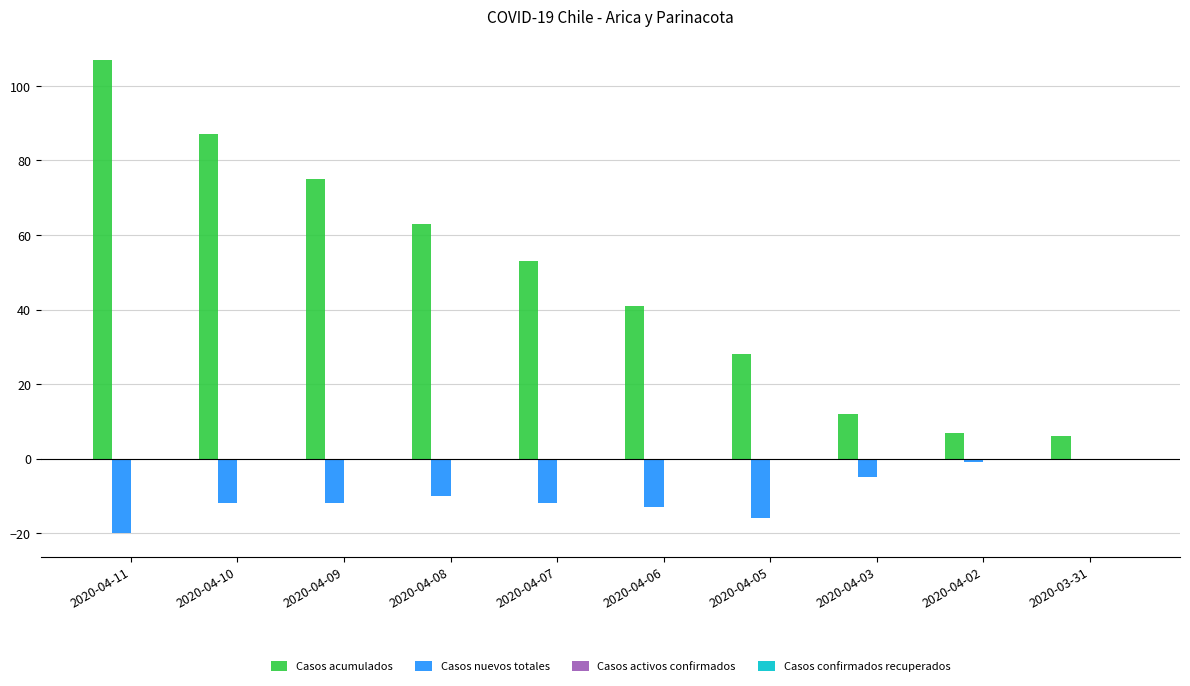

Does the chart contain stacked bars?

No